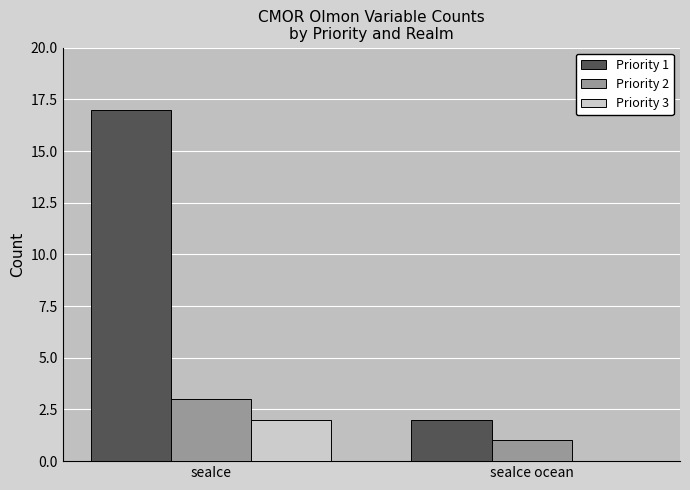

The Priority 1 series shows 17 at seaIce. True or false?

True